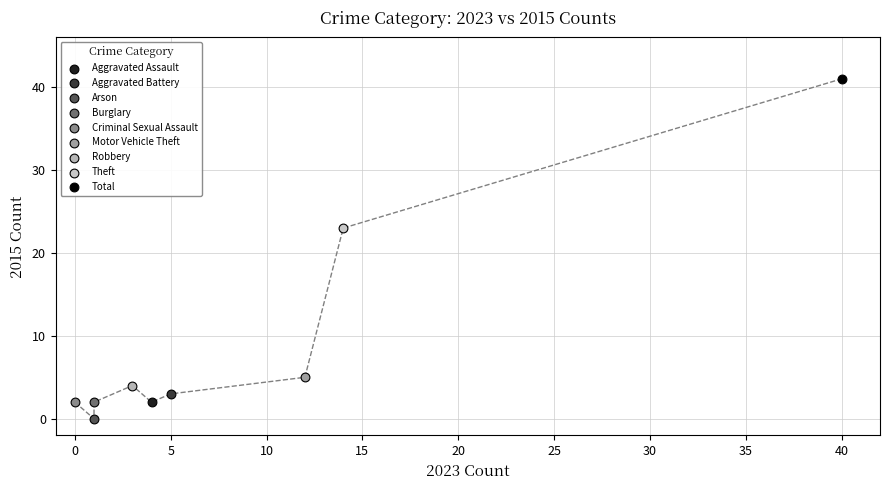

What are all the series names shown in the legend?

Aggravated Assault, Aggravated Battery, Arson, Burglary, Criminal Sexual Assault, Motor Vehicle Theft, Robbery, Theft, Total